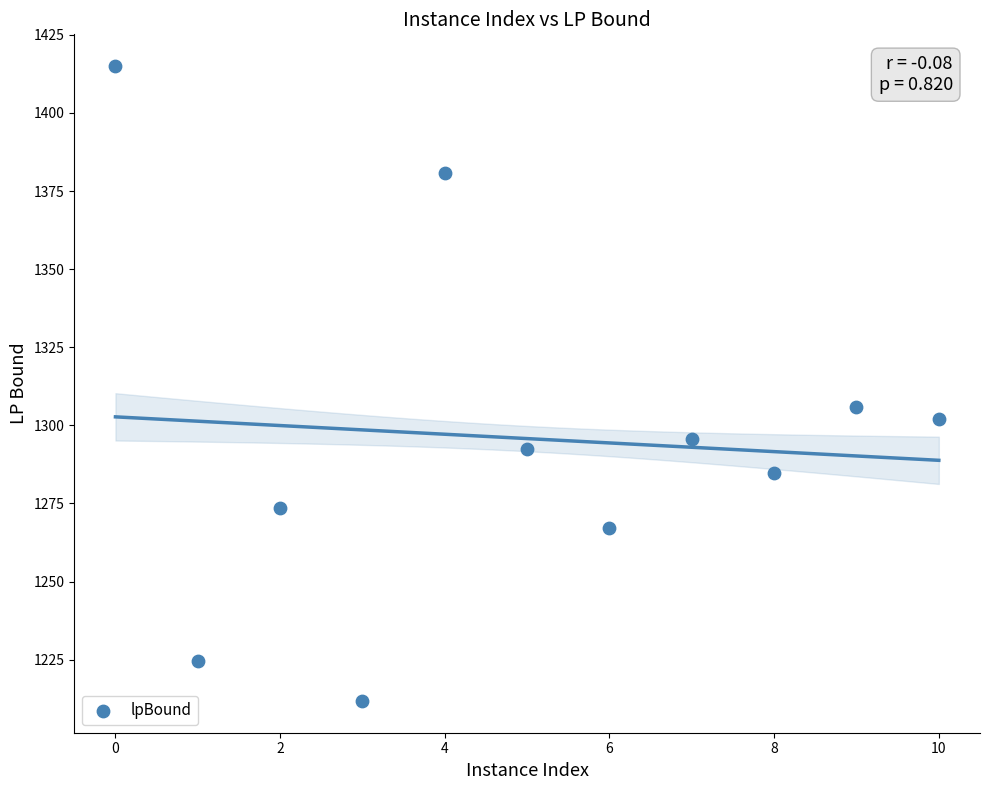

What Y value in the scatter plot is closest to 1313?

1305.9